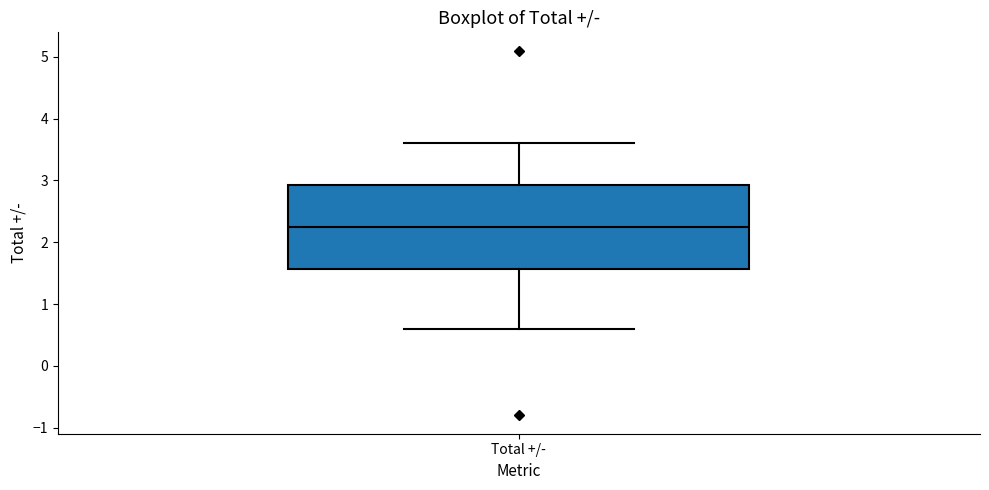

Where does the median line of the box for Total +/- sit on the y-axis? The values are not printed on the chart, so give them approximately, as read against the axis.

2.3